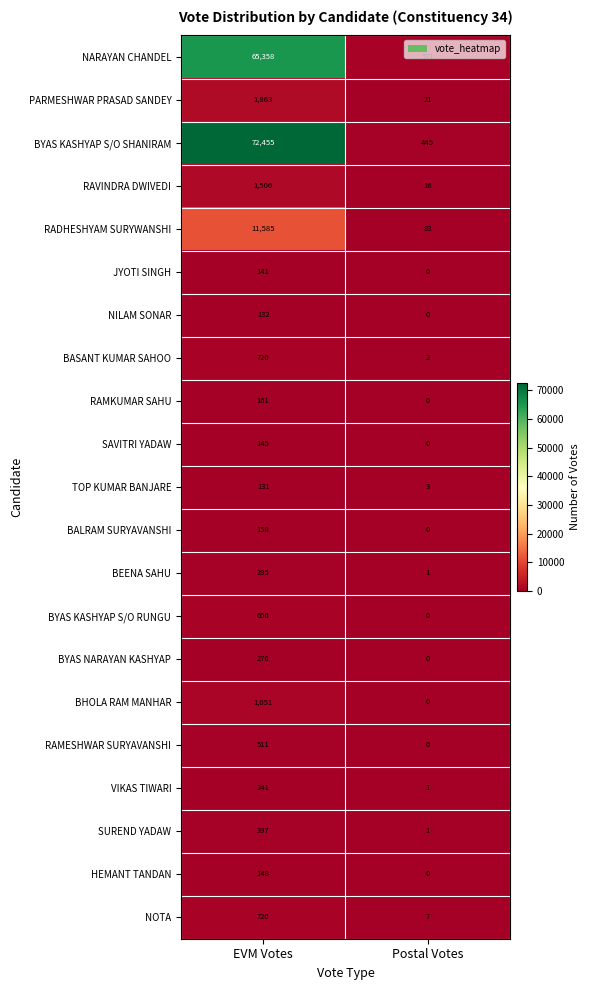

The BYAS KASHYAP S/O RUNGU series shows 0 at Postal Votes. True or false?

True